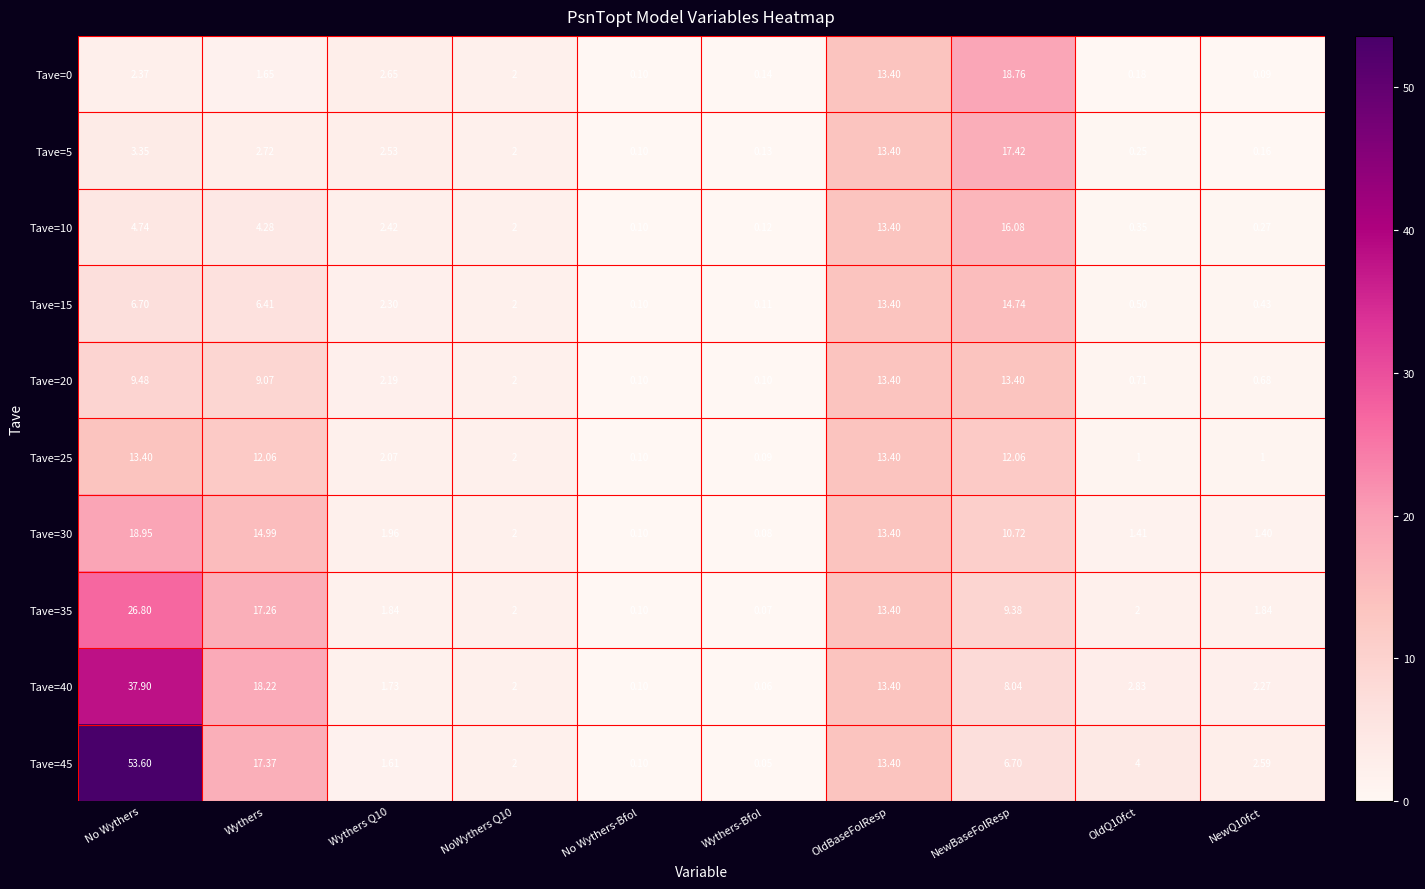

At which label does Tave=45 reach its minimum?

Wythers-Bfol